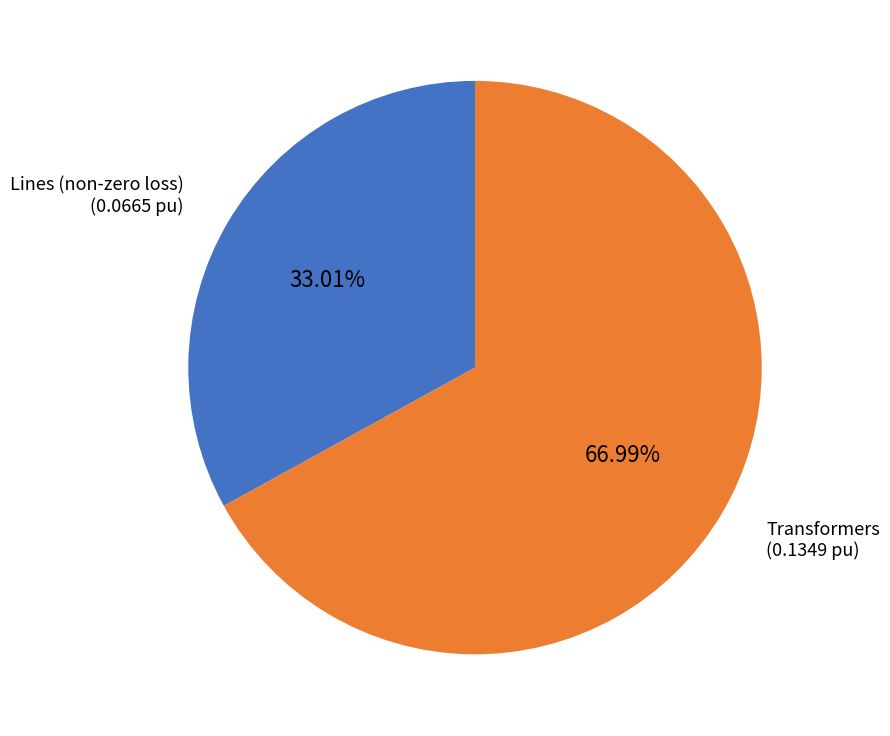

Does any single category account for the majority?

Yes